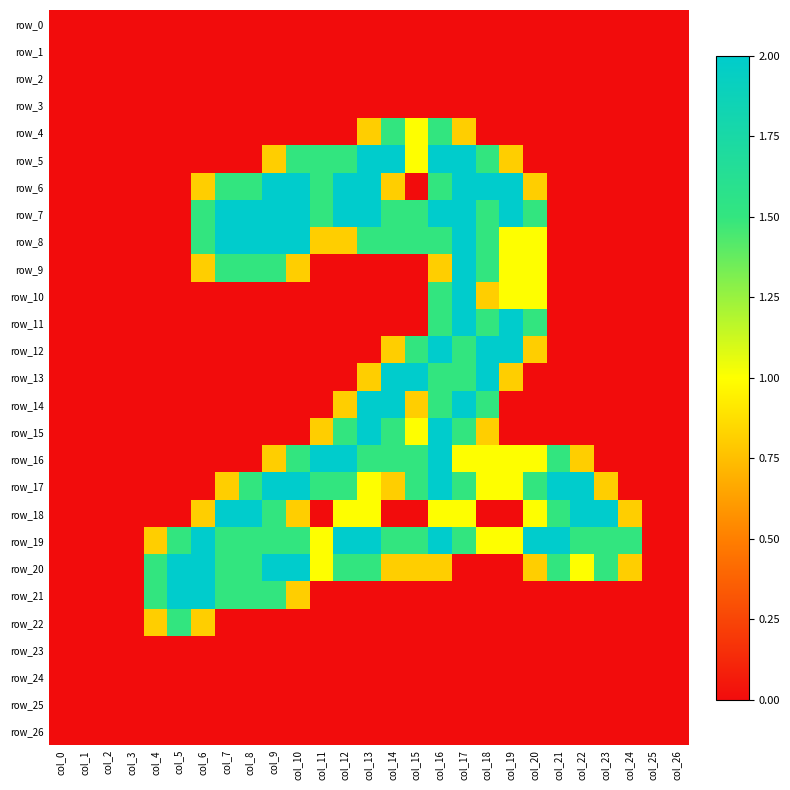

What is the total value across all series at col_8?

15.0